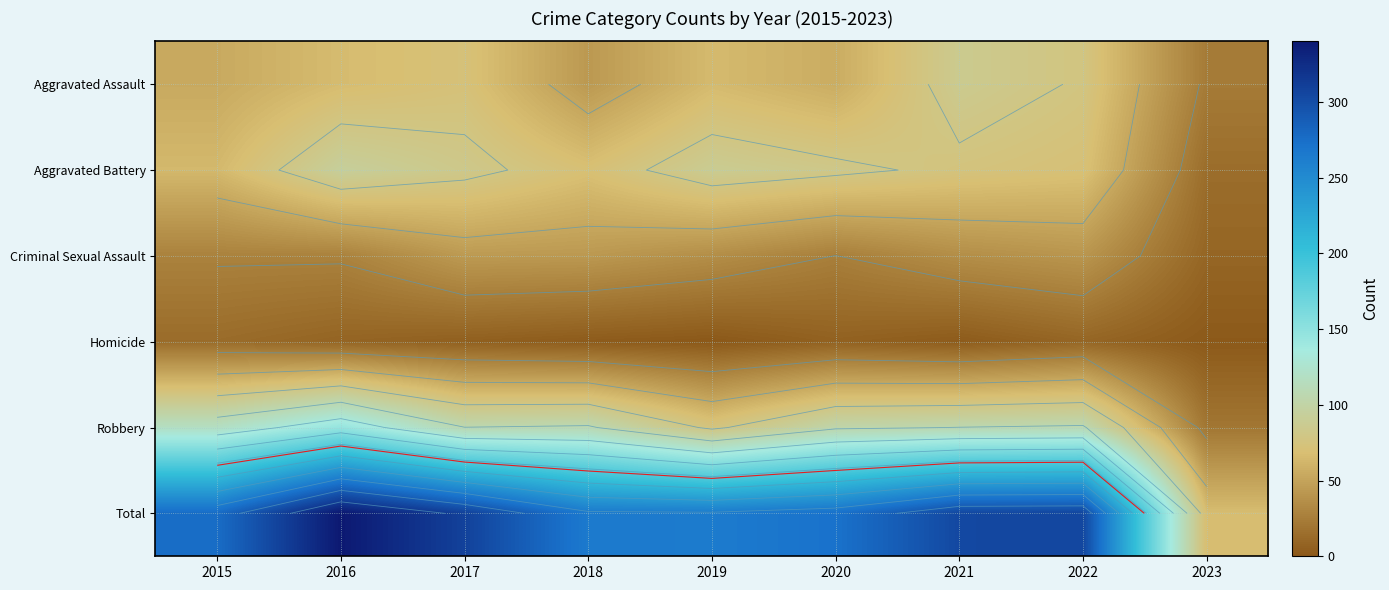

Is it true that Aggravated Assault equals 66 at 2016?

True